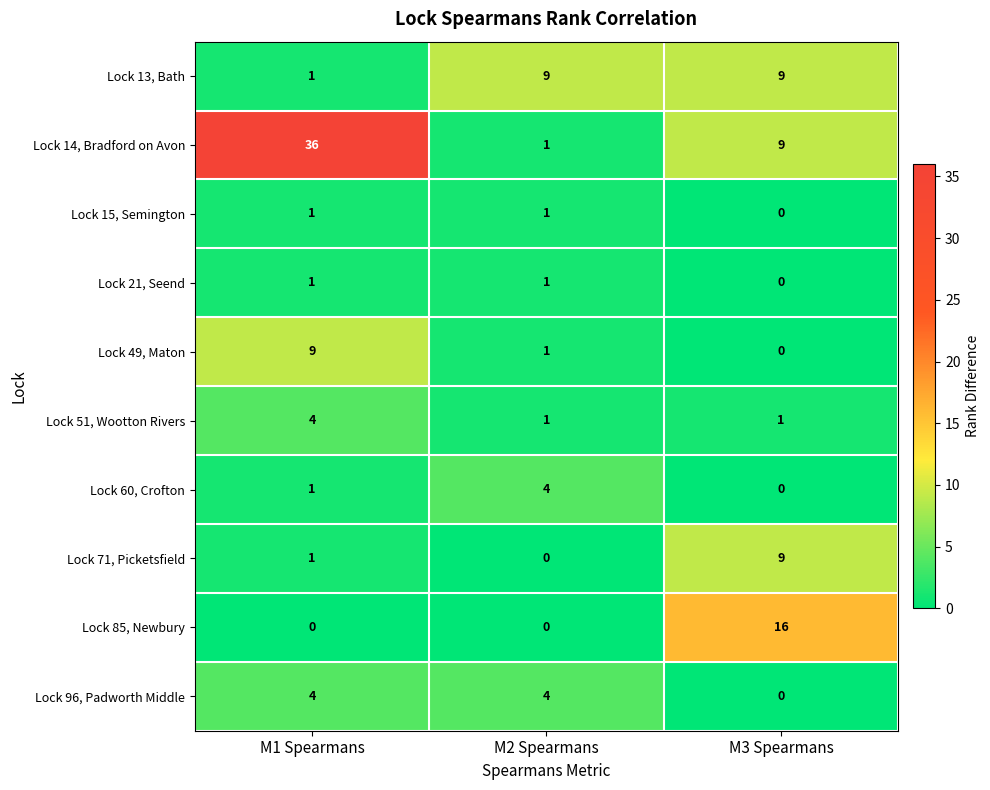

Which series has the widest spread of values?

Lock 14, Bradford on Avon